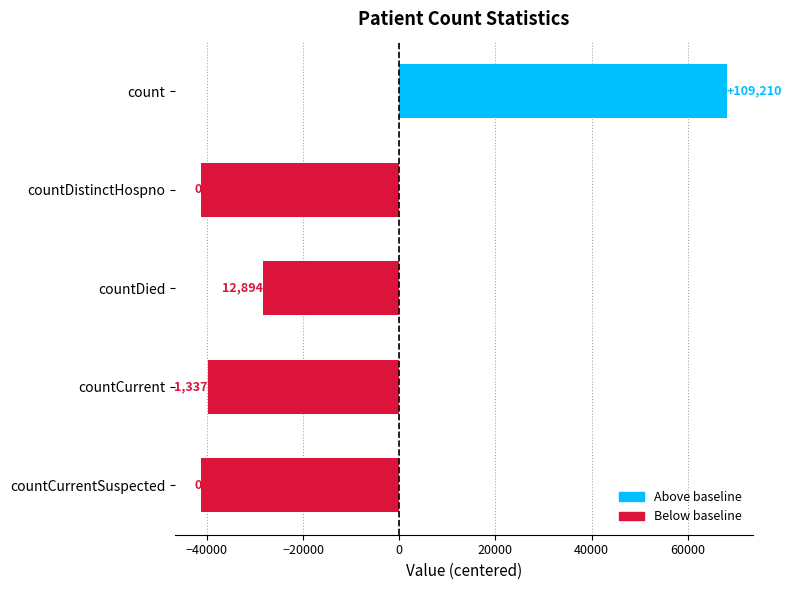

Are the bars horizontal?

Yes